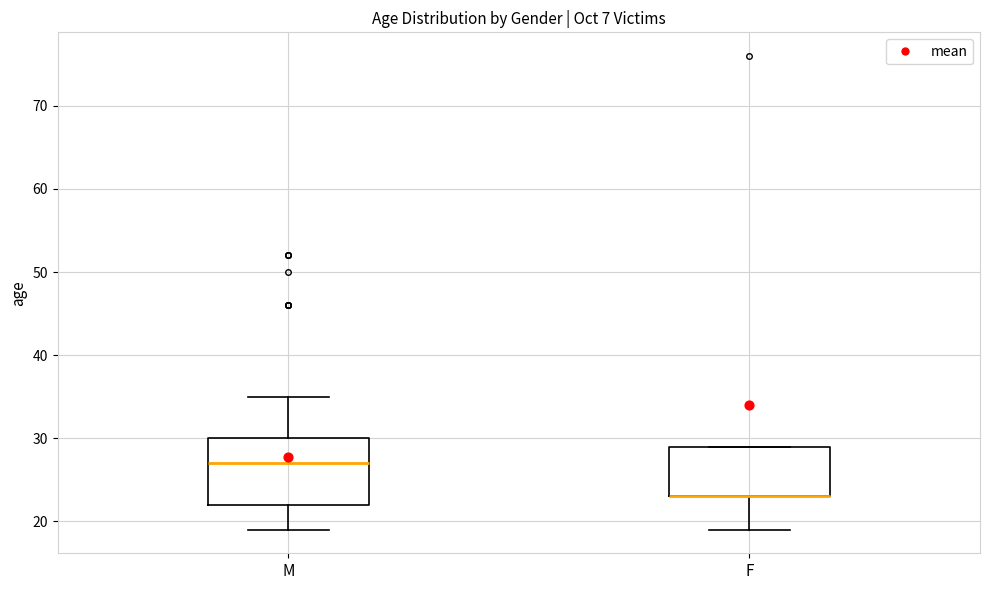

Where is the lower edge of the box for F on the y-axis? The values are not printed on the chart, so give them approximately, as read against the axis.

23